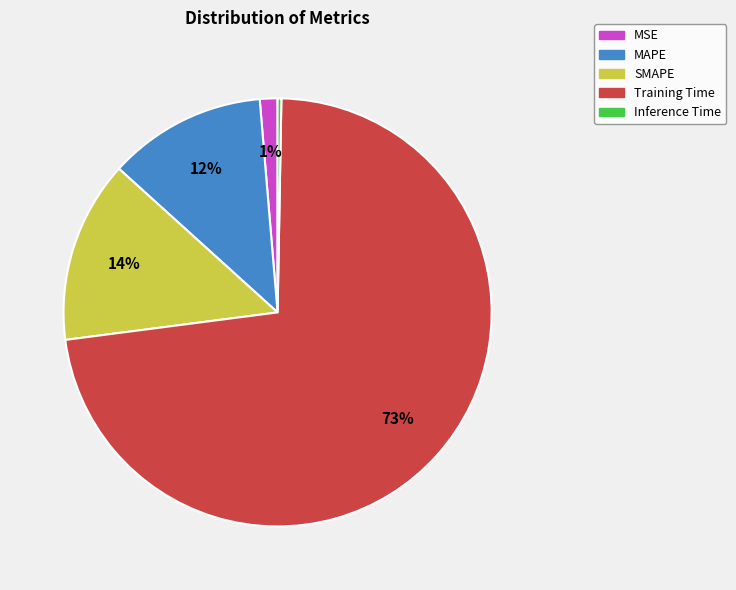

True or false: SMAPE accounts for 14% of the total.

True